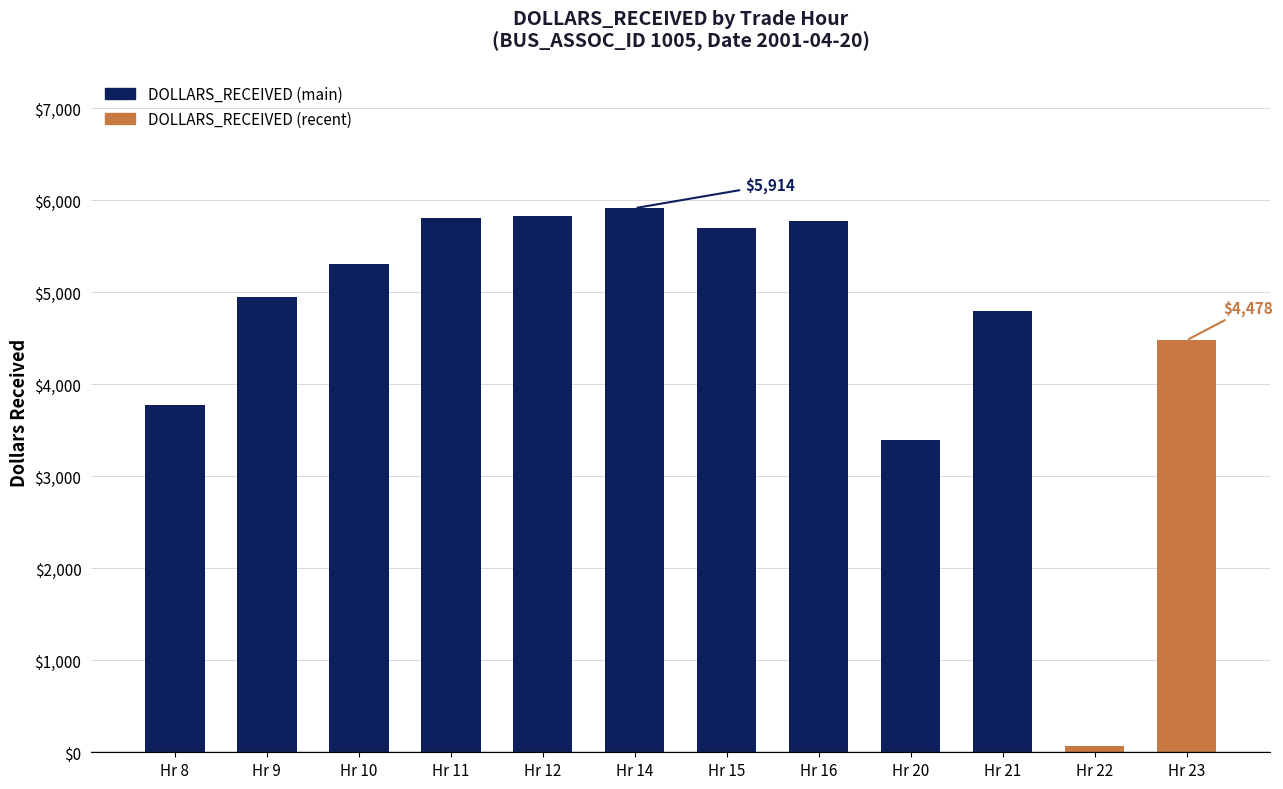

The chart shows a value of 5775.1 at 16. True or false?

True